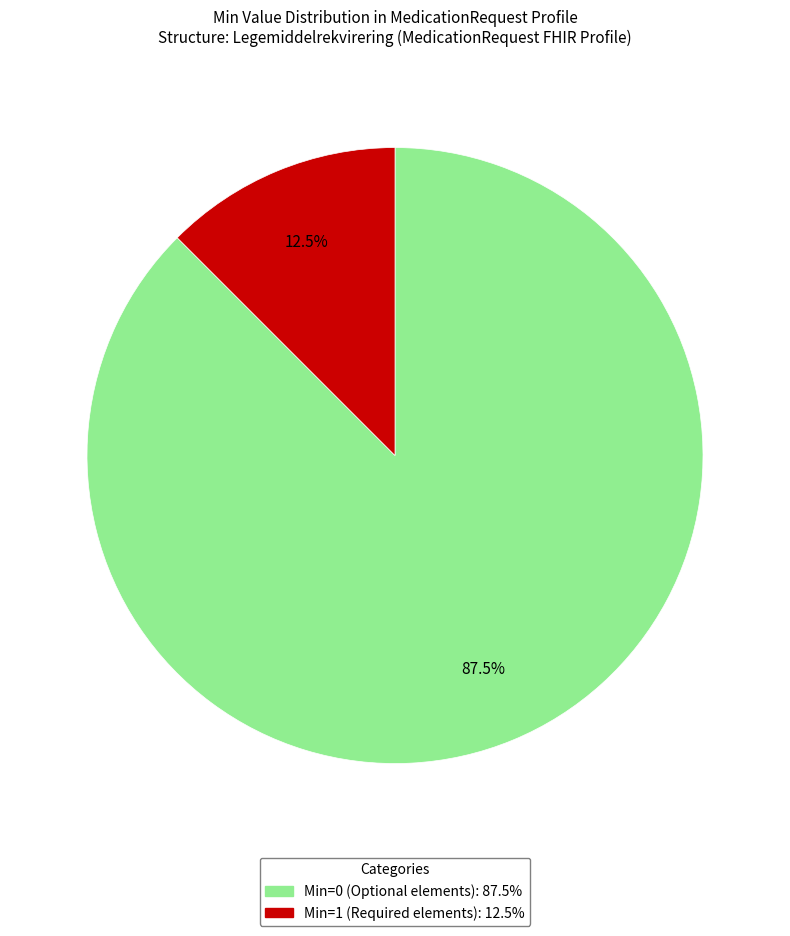

Does any single category account for the majority?

Yes